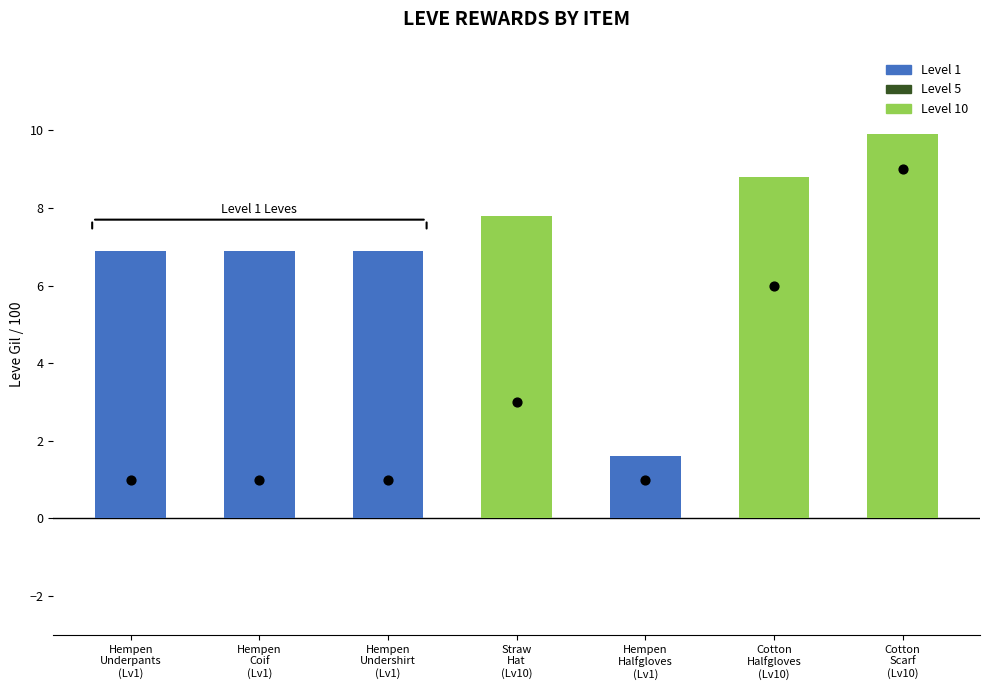

At how many categories does at least one series exceed 6?

6